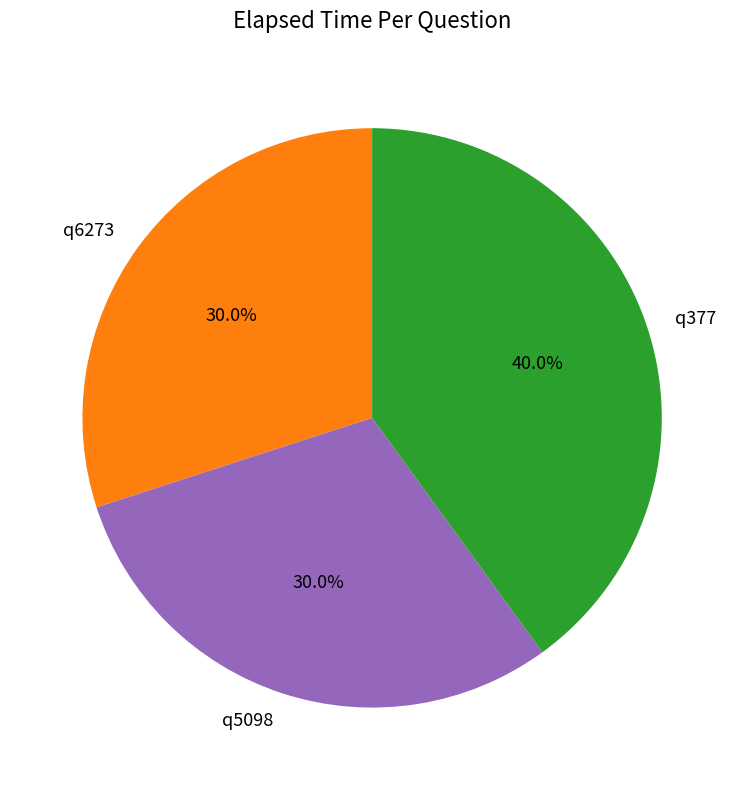

The q5098 slice represents 30% of the pie. True or false?

True